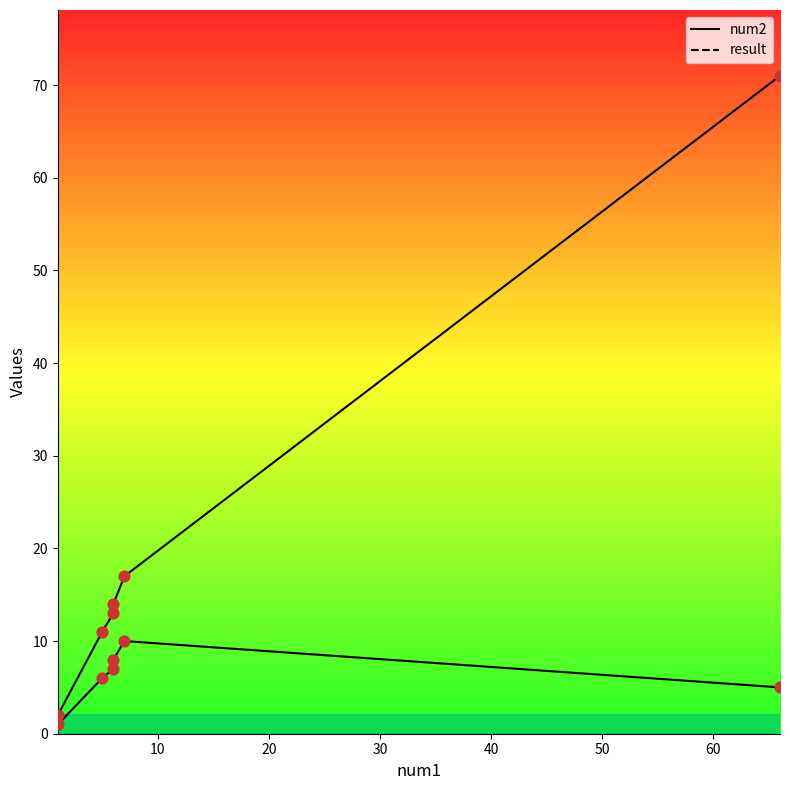

Which series reaches the minimum Y coordinate?

num2